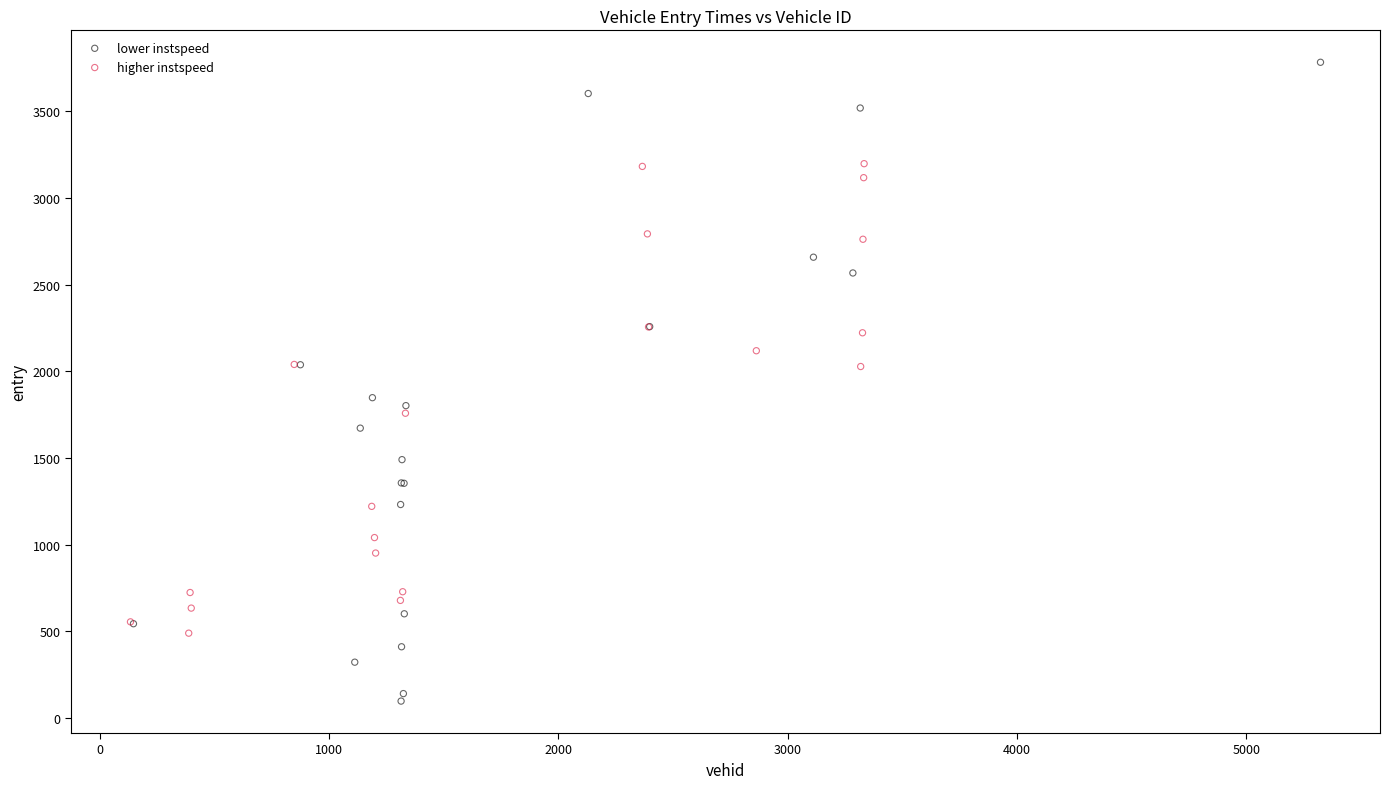

Which series has the widest spread of Y values?

lower instspeed